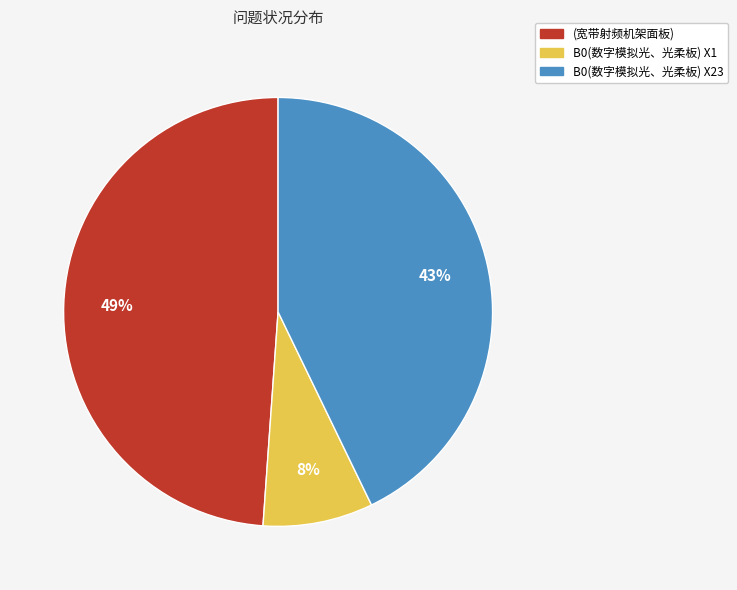

Does B0(数字模拟光、光柔板) X23 represent more than half of the total?

No